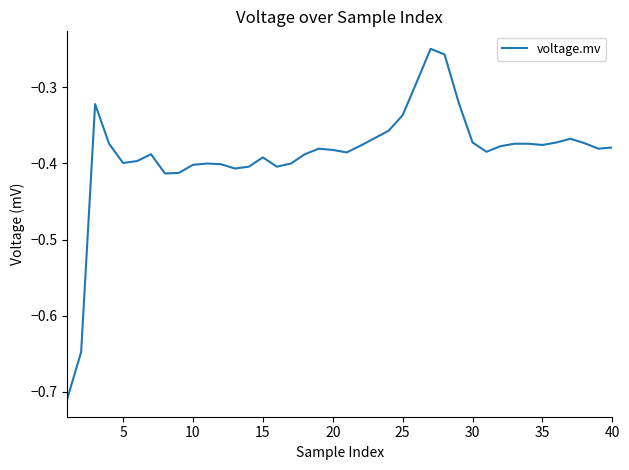

What is the difference between the maximum and minimum values?

0.5